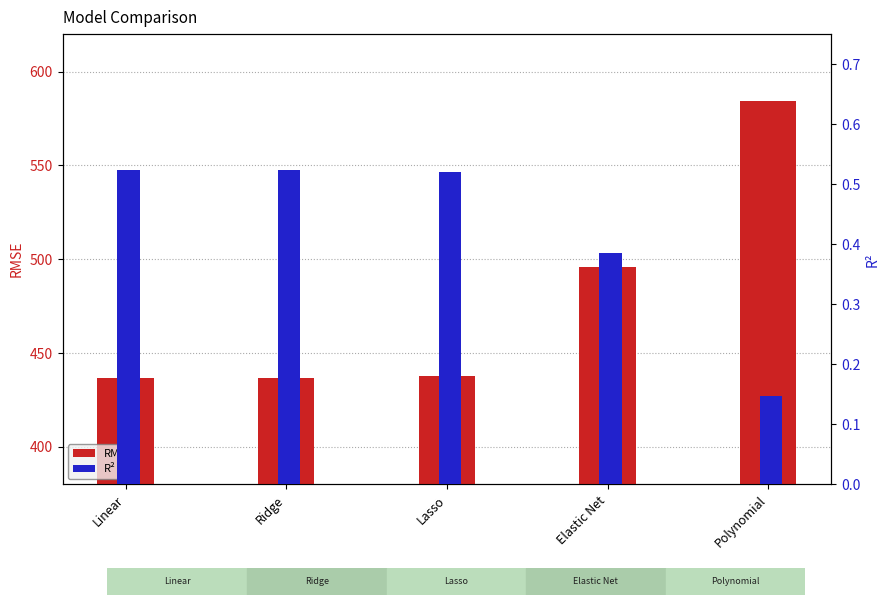

List the labels in order of RMSE value, smallest first.

Ridge, Linear, Lasso, Elastic Net, Polynomial